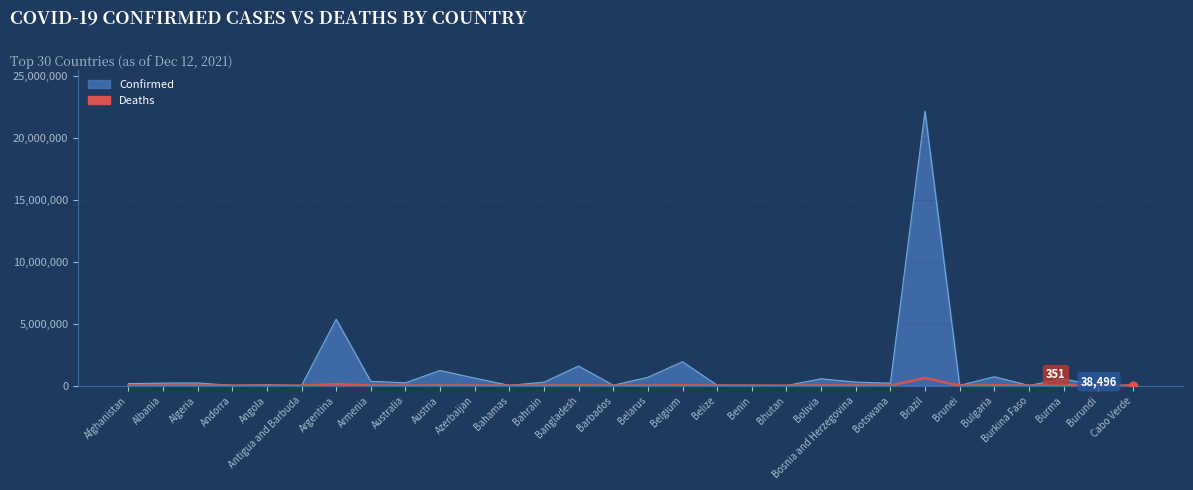

Which series has the largest range (max minus min)?

Confirmed